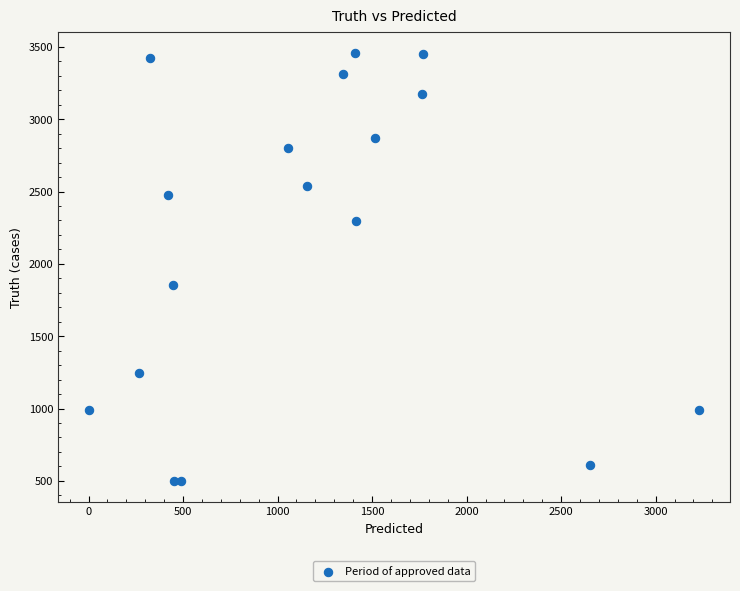

What Y value in the scatter plot is closest to 1980?

1854